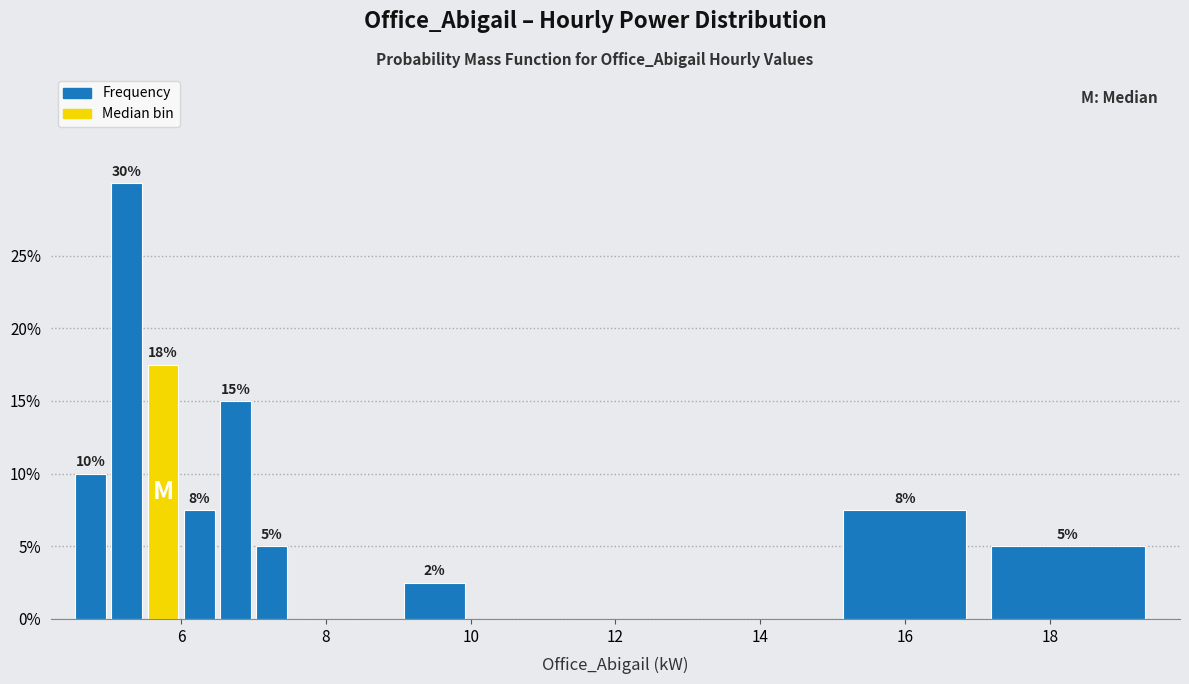

Read against the x-axis, roughly where is the centre of the tallest bar?

5.2